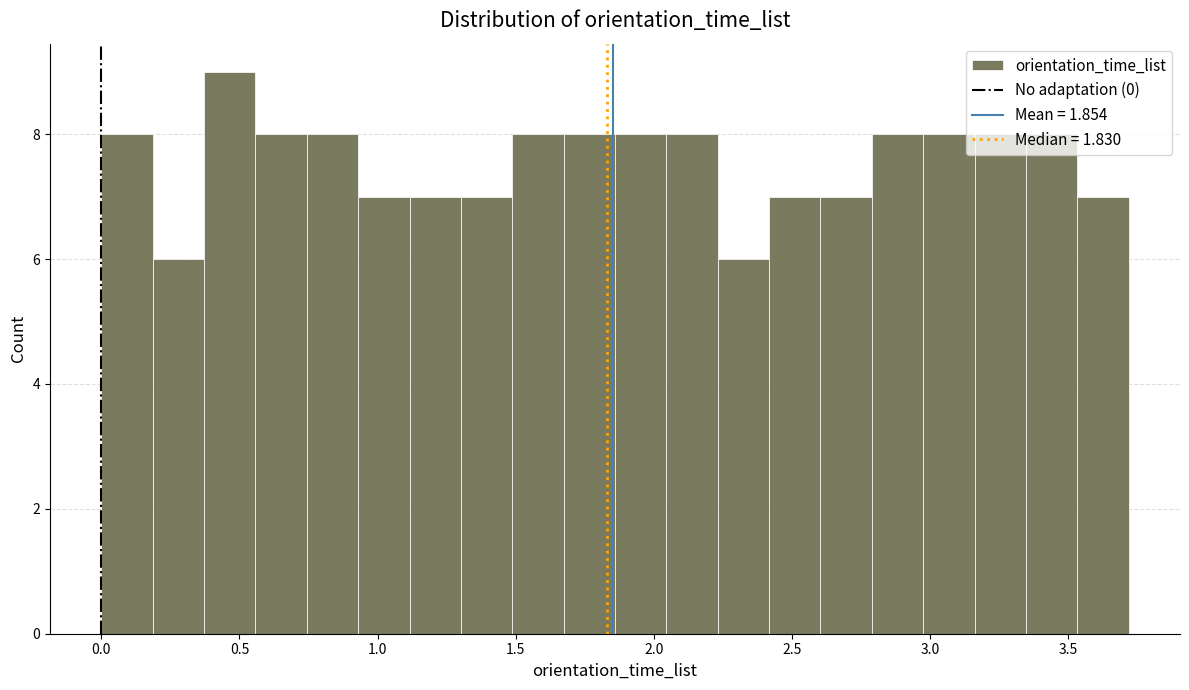

Read against the x-axis, roughly where is the centre of the tallest bar?

0.45